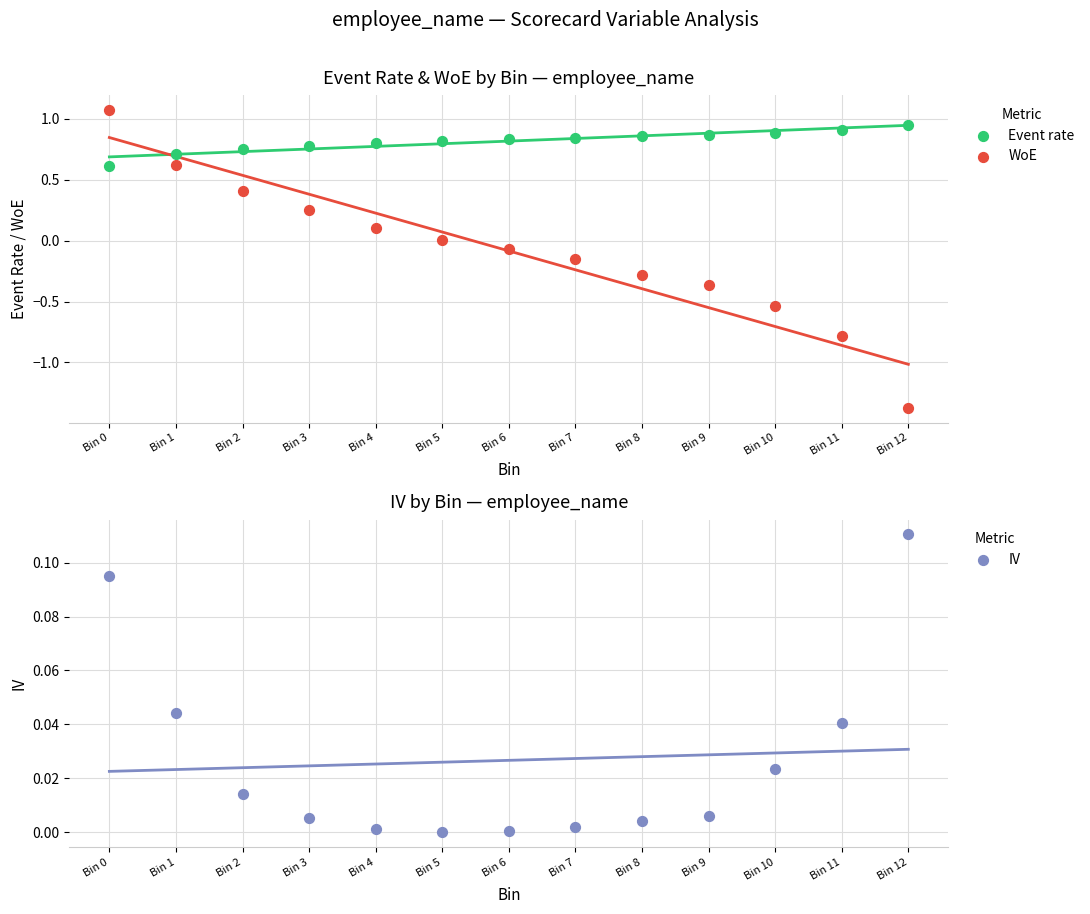

At how many categories does at least one series exceed 0?

13